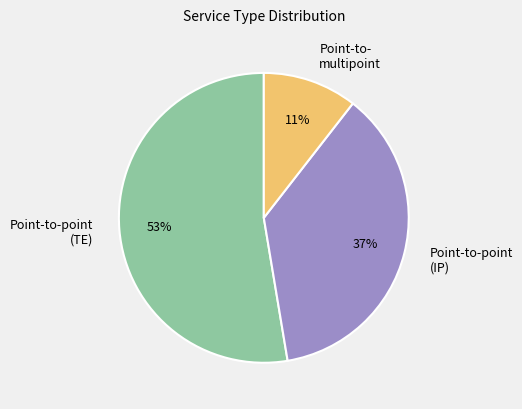

Which has a higher value, Point-to- multipoint or Point-to-point (IP)?

Point-to-point (IP)